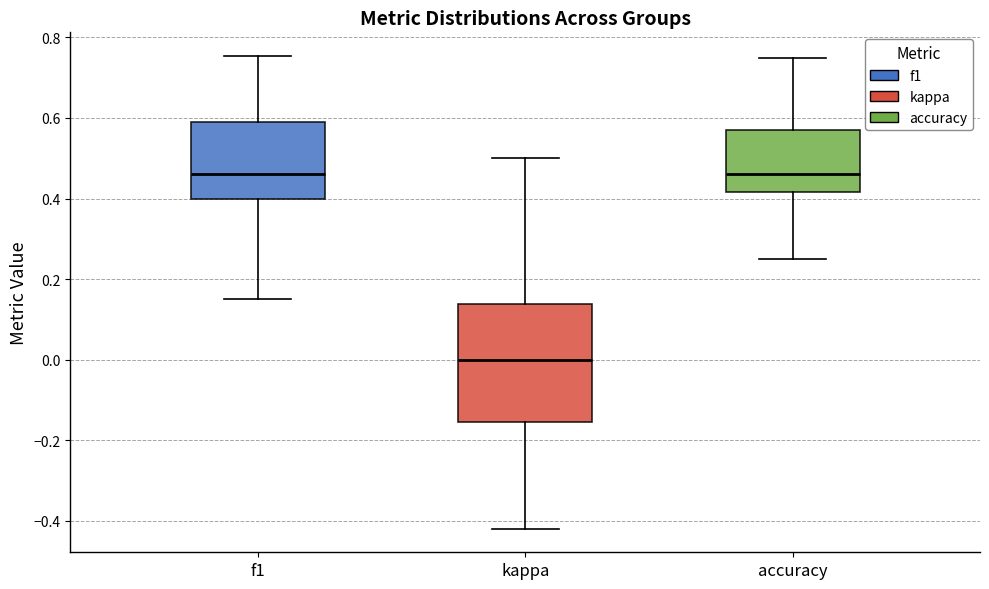

Where does the median line of the box for f1 sit on the y-axis? The values are not printed on the chart, so give them approximately, as read against the axis.

0.46